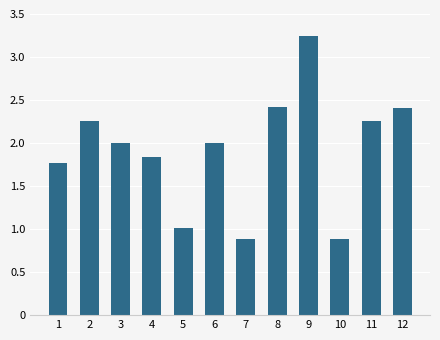

Rank the categories by value from lowest to highest.

10, 7, 5, 1, 4, 3, 6, 2, 11, 12, 8, 9